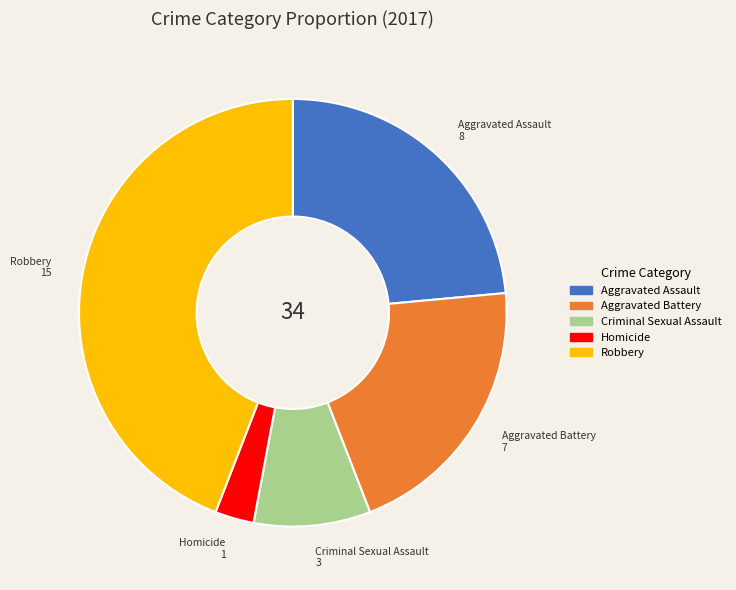

Does any single category account for the majority?

No